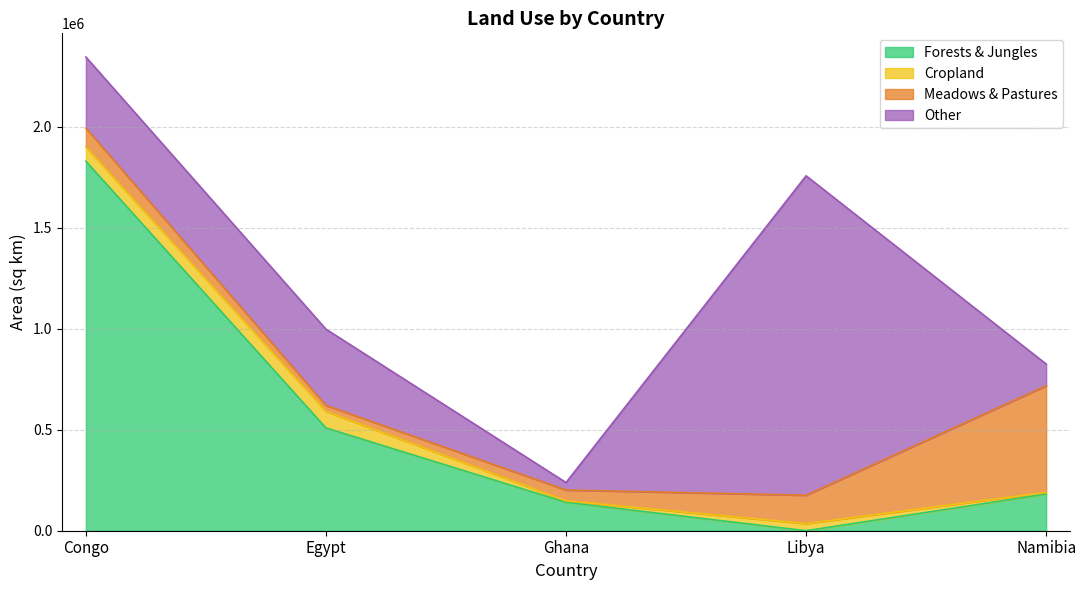

The Meadows & Pastures series shows 31781.6 at Libya. True or false?

False